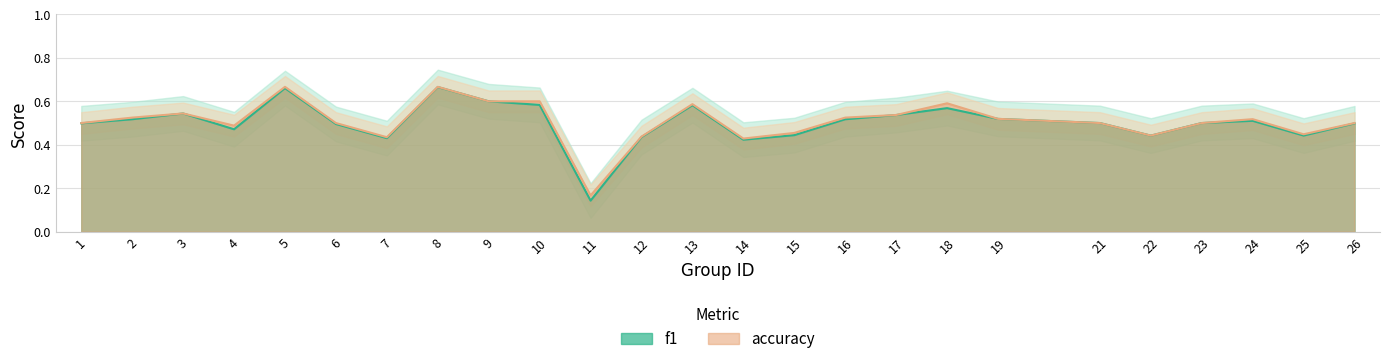

At which category is the sum across all series the highest?

8